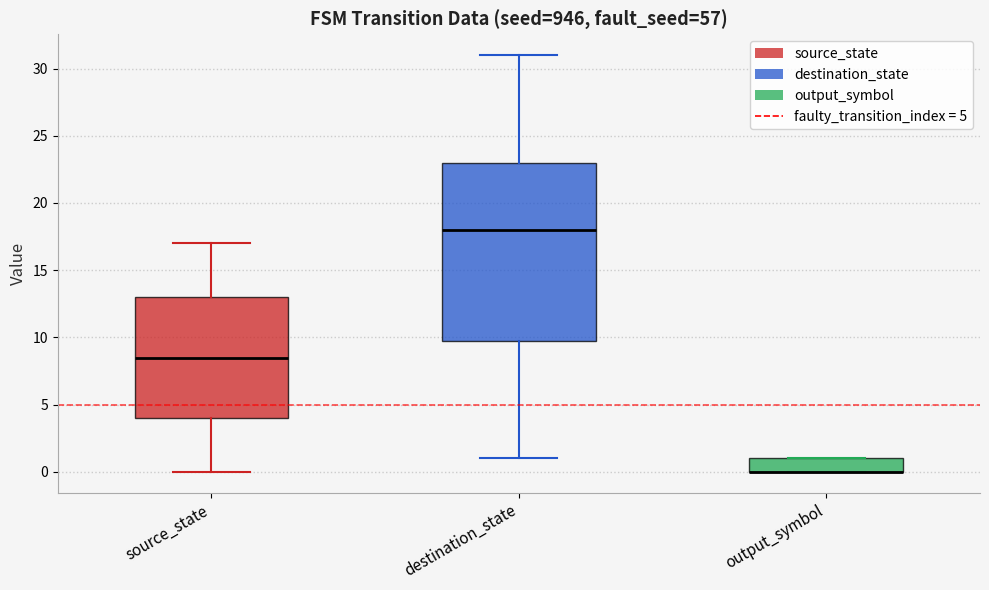

Reading left to right, read every box against the y-axis: the position of its median line, the range the box covers, and the ends of its whiskers. The values are not printed on the chart, so give them approximately, as read against the axis.

source_state: median 8.5, box 4.0 to 13.0, whiskers 0.0 to 17.0
destination_state: median 18.0, box 10.0 to 23.0, whiskers 1.0 to 31.0
output_symbol: median 0.0 (drawn on the box's lower edge), box 0.0 to 1.0, whiskers 0.0 to 1.0